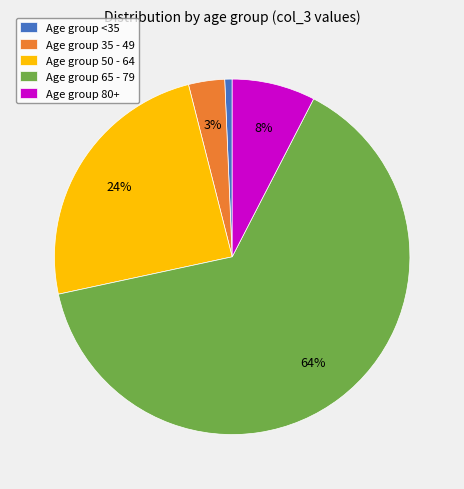

Which slice is the smallest?

Age group <35